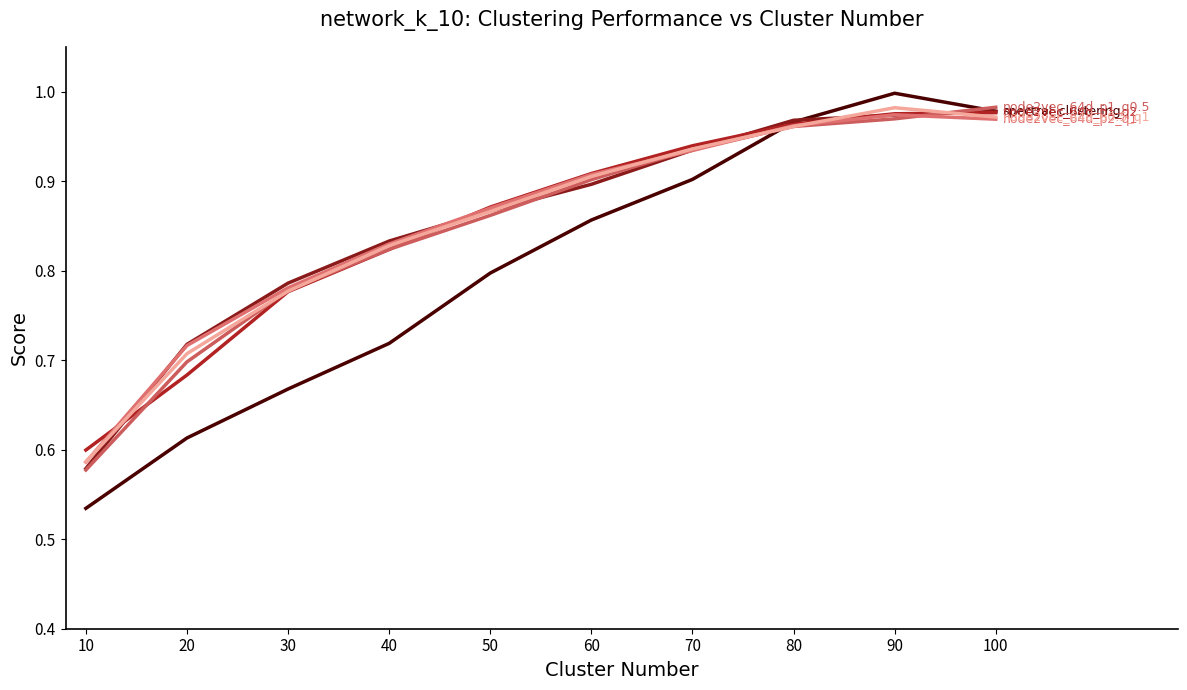

What is the maximum value shown in the chart?

1.0